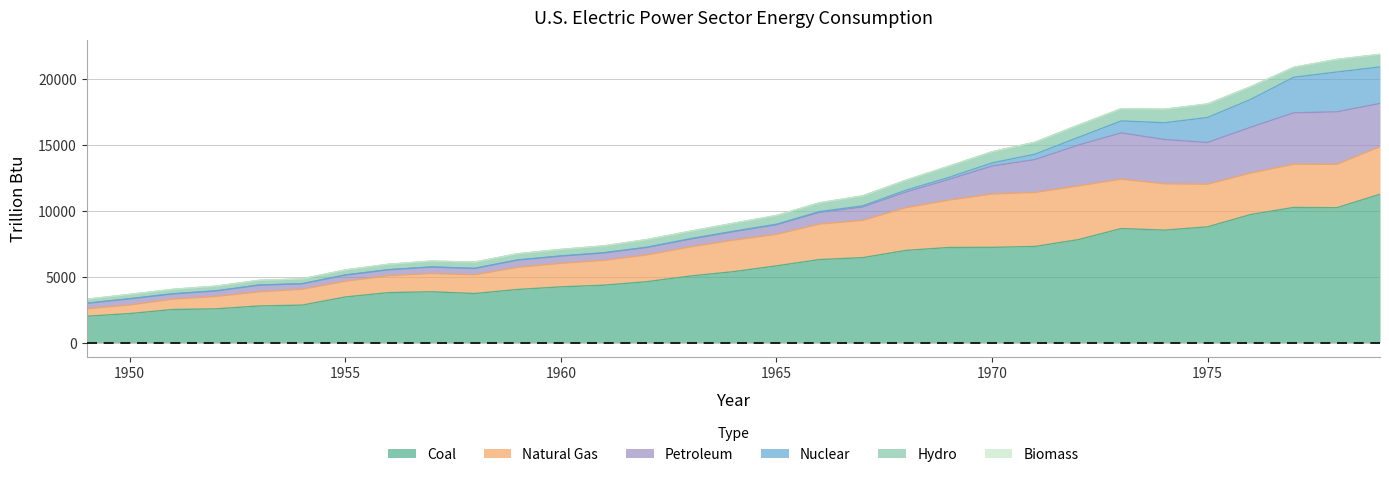

At 1968, list the series in order from largest to smallest.

Coal, Natural Gas, Petroleum, Hydro, Nuclear, Biomass